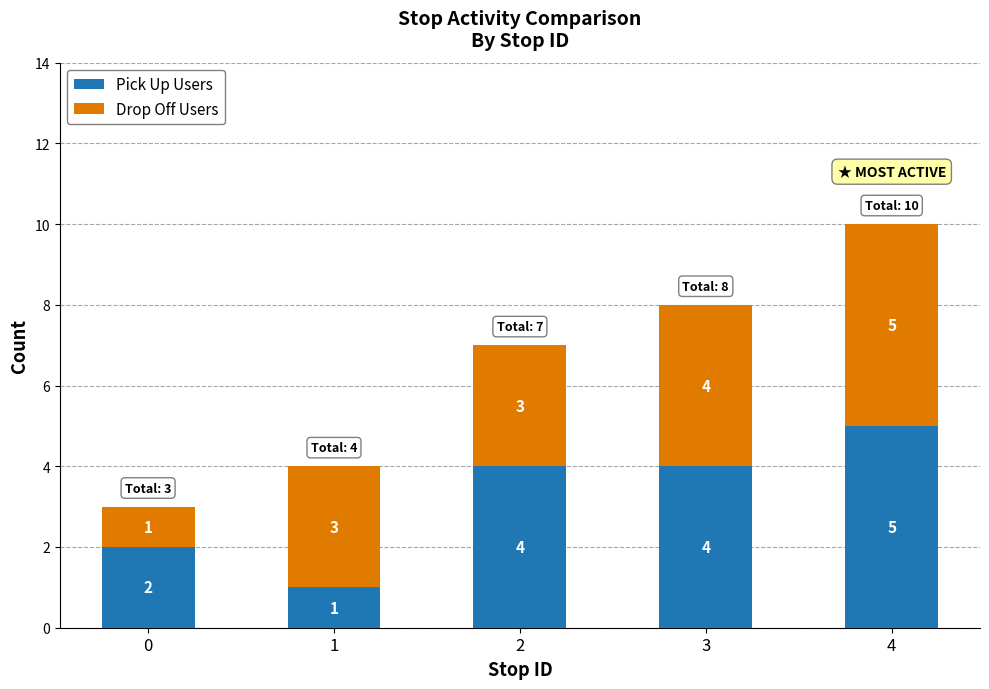

What is the total value across all series at 1?

4